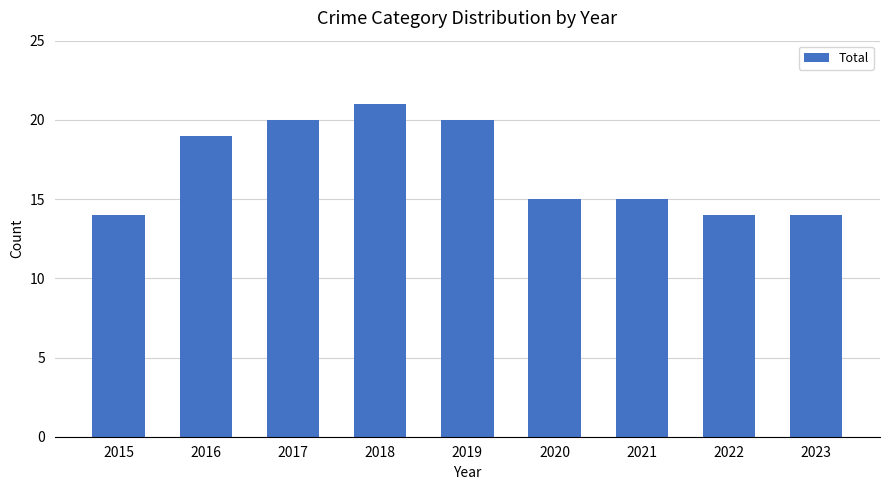

The value at 2015 is 14. True or false?

True